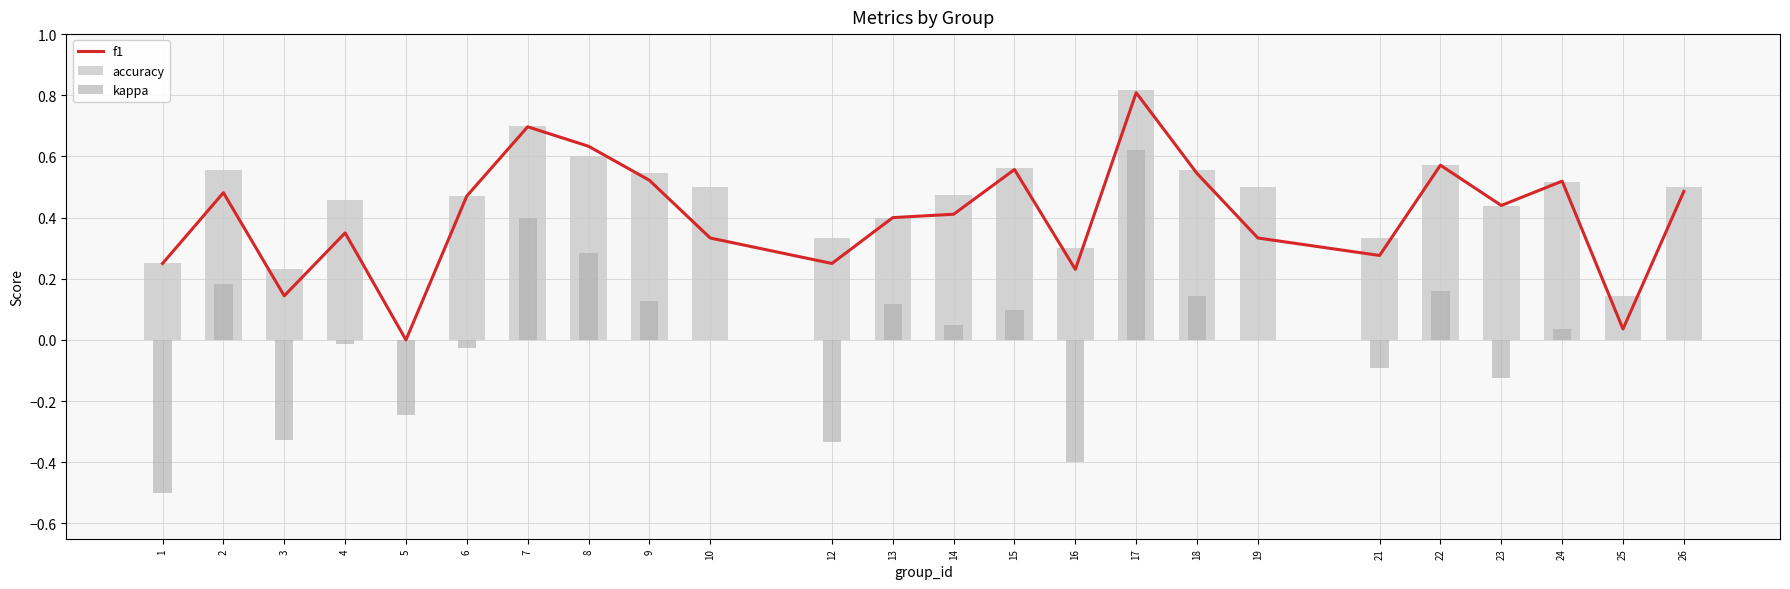

List the series in order of their peak value, highest first.

accuracy, f1, kappa